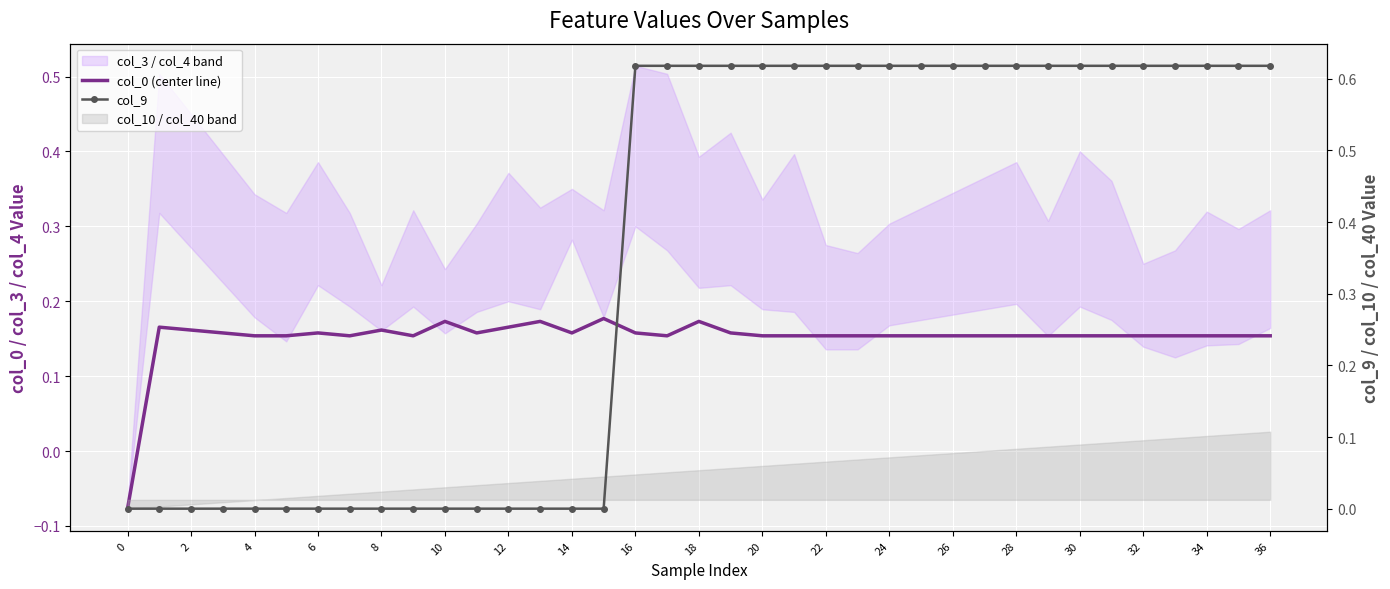

How many lines are shown in the chart?

2